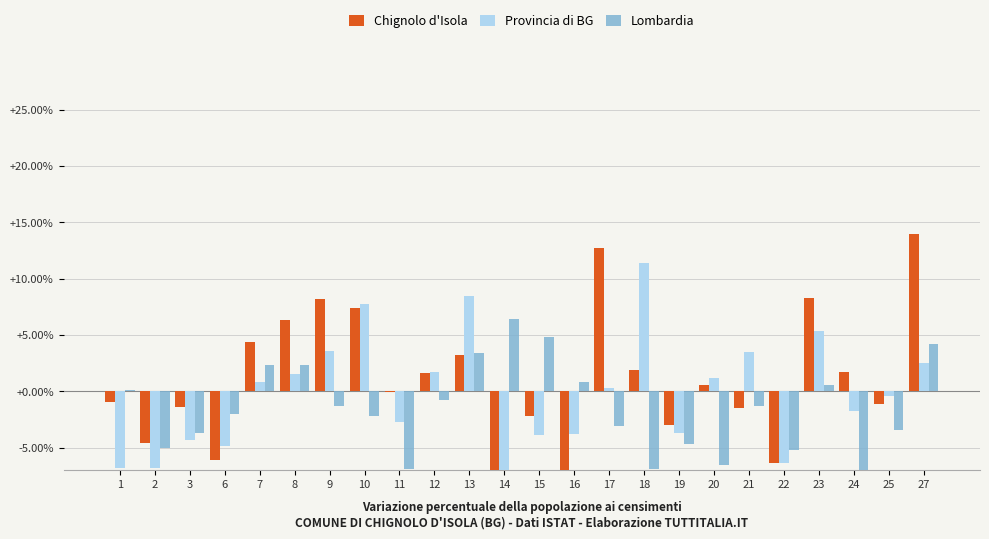

How many groups of bars are there?

24